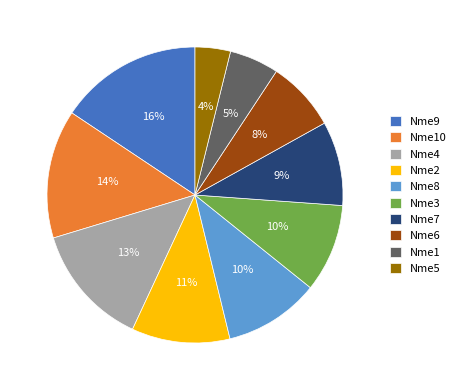

To the nearest percent, what portion does Nme8 represent?

10%